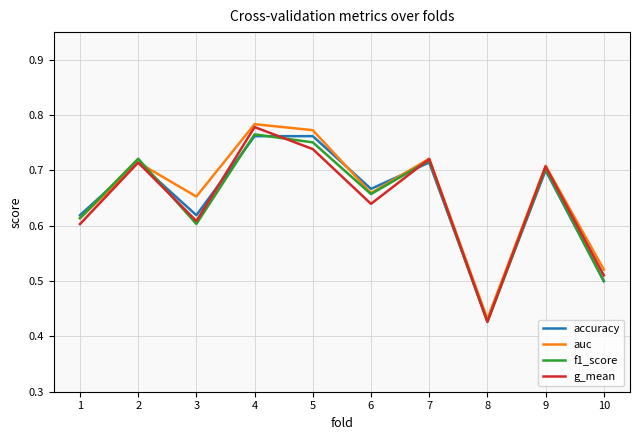

Which category has the highest value in the f1_score series?

4